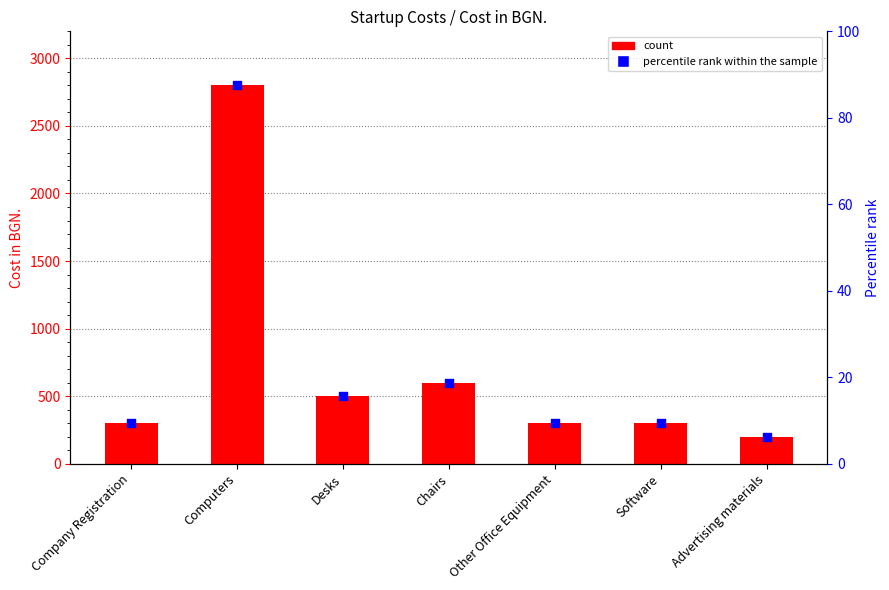

At which category is the sum across all series the highest?

Computers